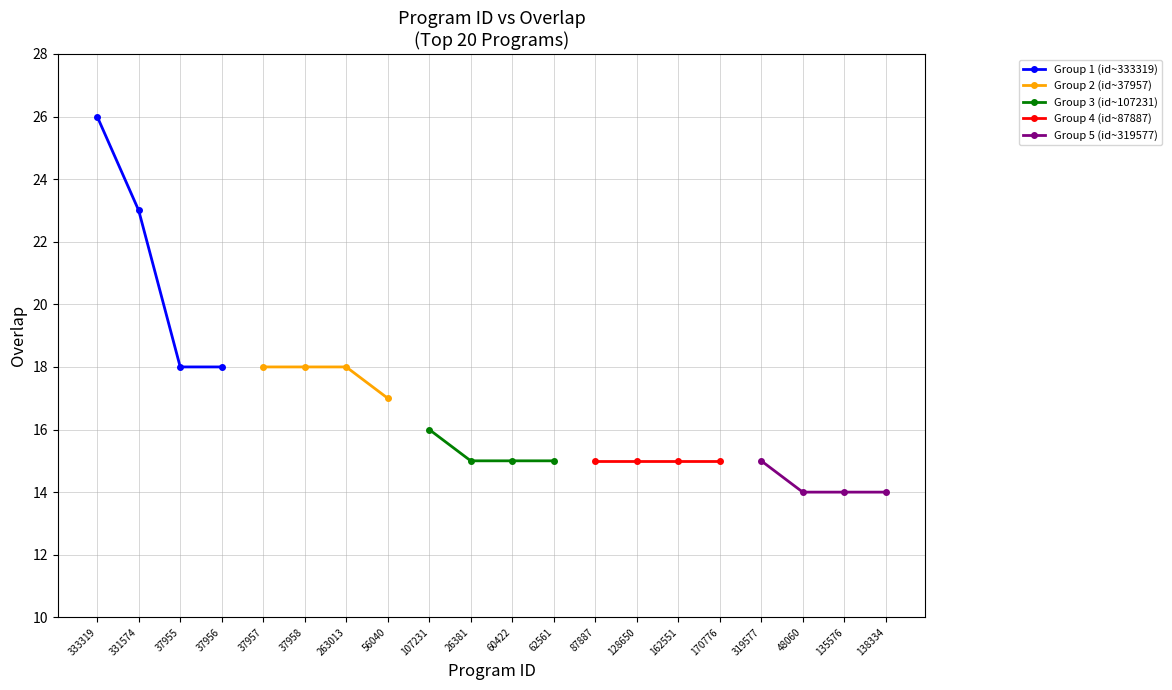

What are all the series names shown in the legend?

Group 1 (id~333319), Group 2 (id~37957), Group 3 (id~107231), Group 4 (id~87887), Group 5 (id~319577)